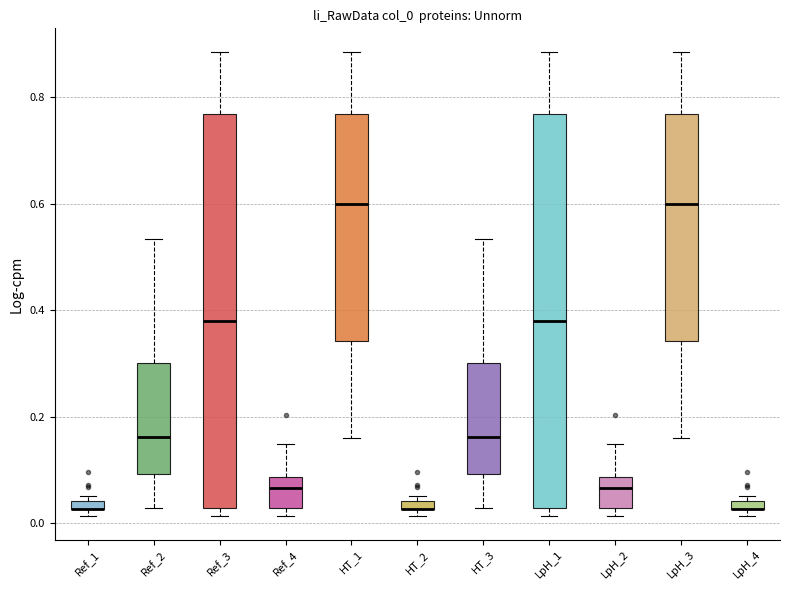

Where is the upper edge of the box for LpH_3 on the y-axis? The values are not printed on the chart, so give them approximately, as read against the axis.

0.76